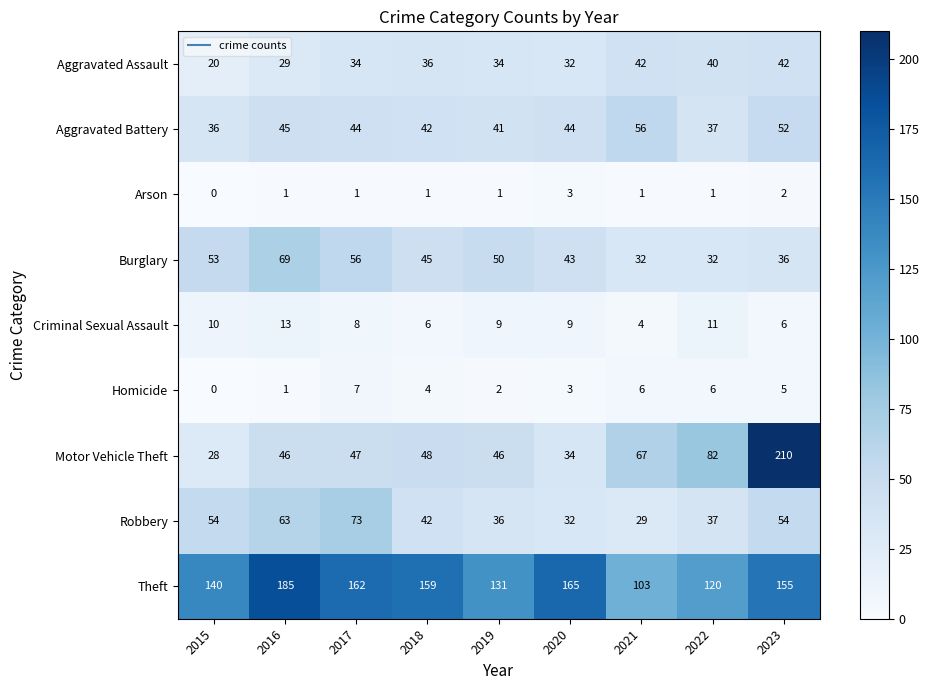

At which label is Theft closest to 144?

2015